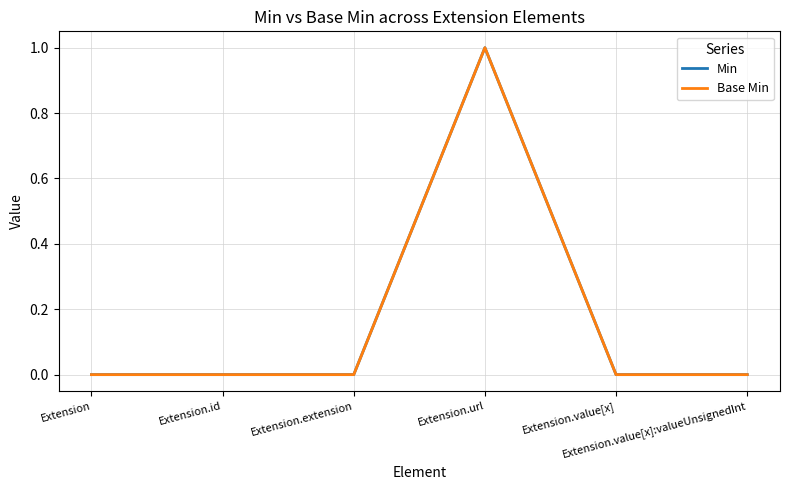

Reading left to right, transcribe all the data shown in this chart.

Min: Extension=0	Extension.id=0	Extension.extension=0	Extension.url=1	Extension.value[x]=0	Extension.value[x]:valueUnsignedInt=0
Base Min: Extension=0	Extension.id=0	Extension.extension=0	Extension.url=1	Extension.value[x]=0	Extension.value[x]:valueUnsignedInt=0